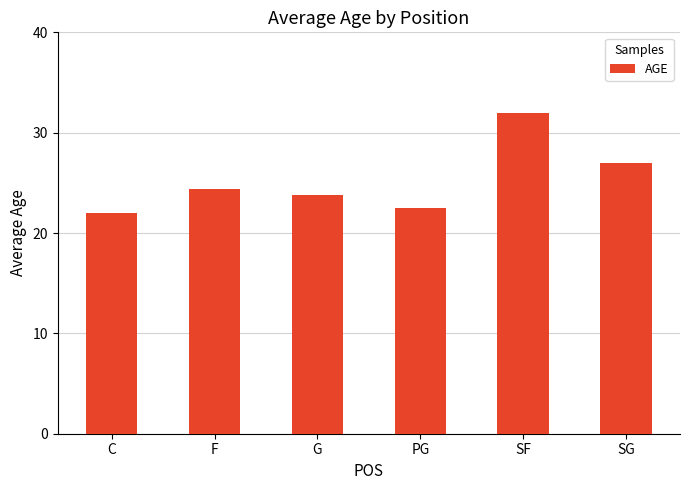

What is the label of the 4th bar from the right?

G